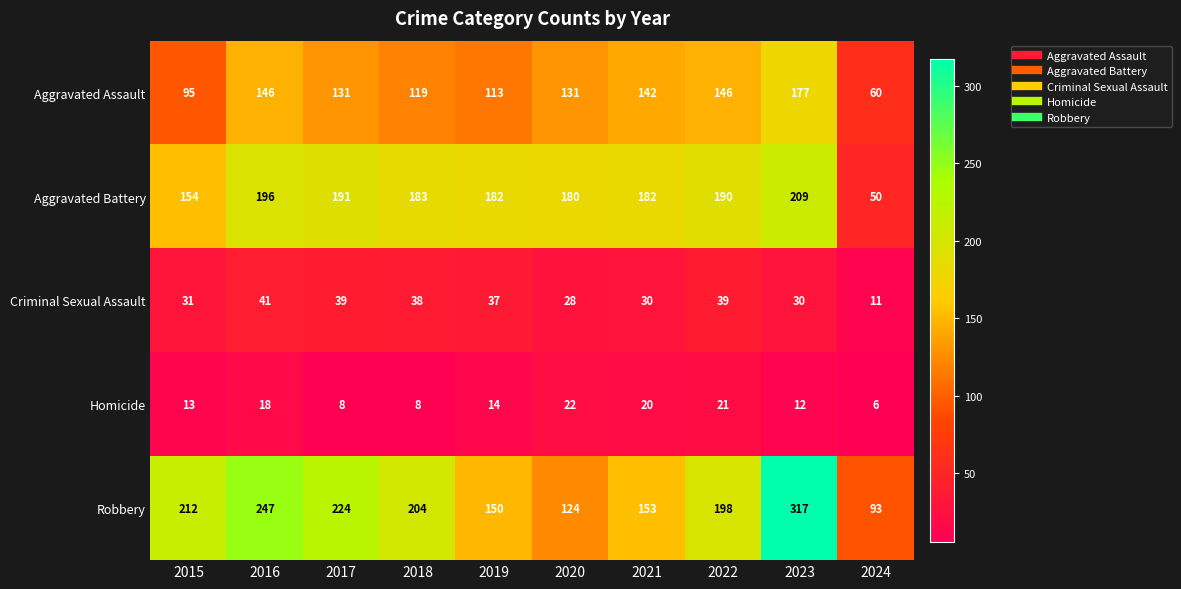

Rank the series by their maximum value, from highest to lowest.

Robbery, Aggravated Battery, Aggravated Assault, Criminal Sexual Assault, Homicide